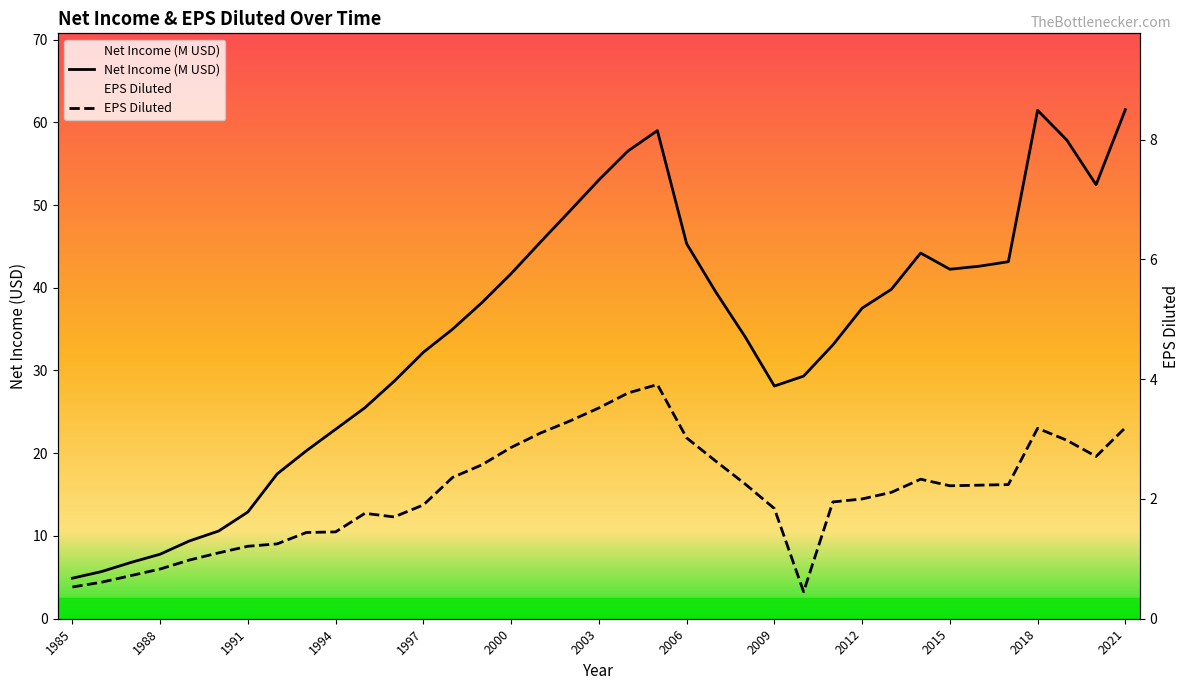

What is the greatest value displayed?

61.5